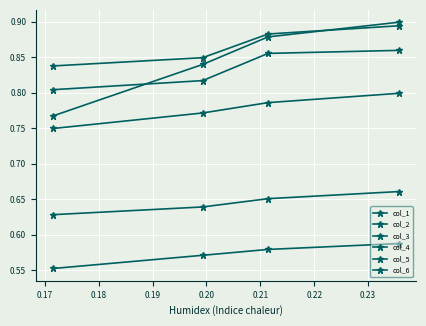

What is the average value of the col_5 series?

0.6